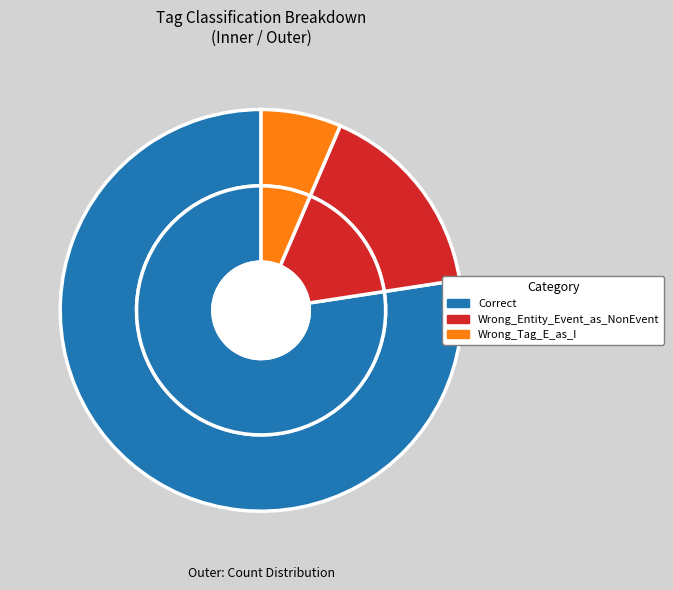

What percentage is the Wrong_Entity_Event_as_NonEvent slice, to the nearest percent?

16%